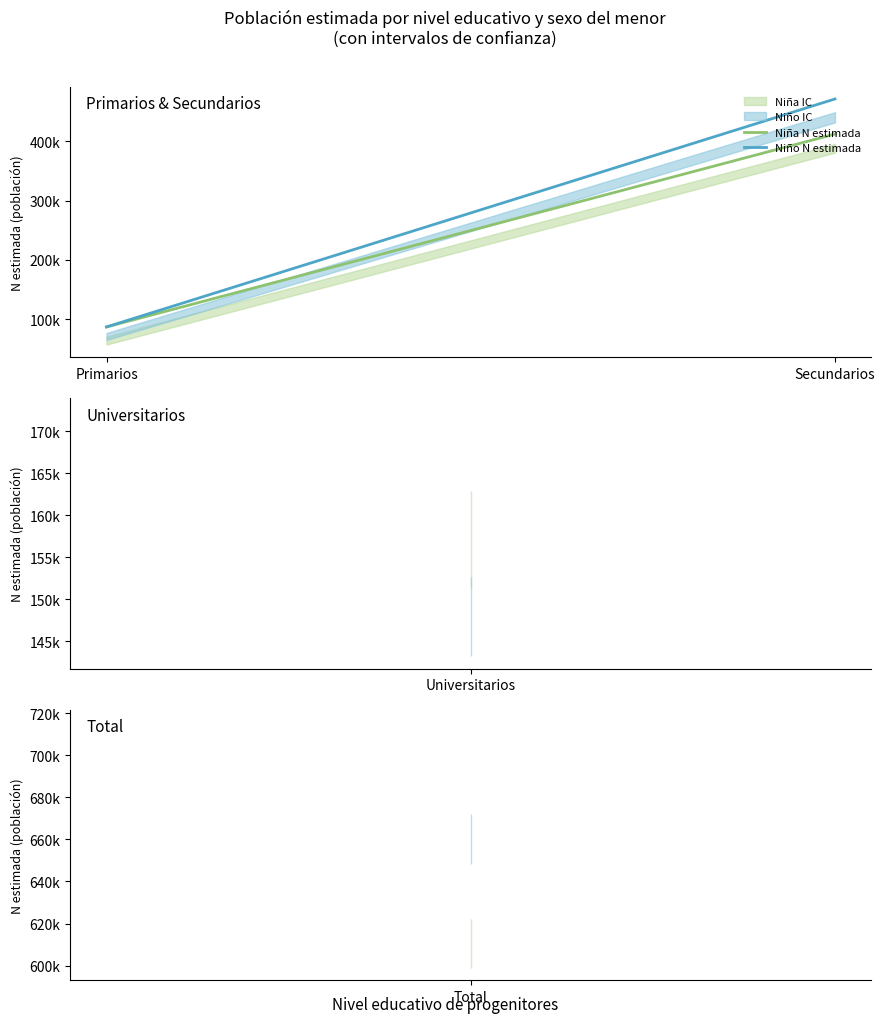

At Primarios, list the series in order from largest to smallest.

Niño N estimada, Niña N estimada